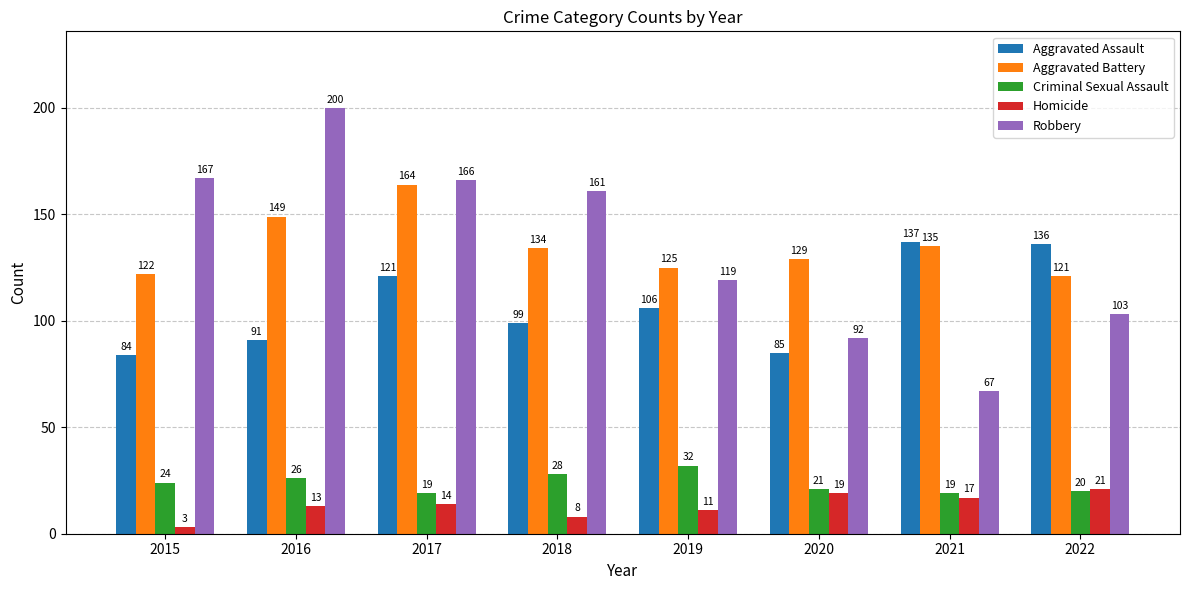

The Robbery series shows 195 at 2019. True or false?

False